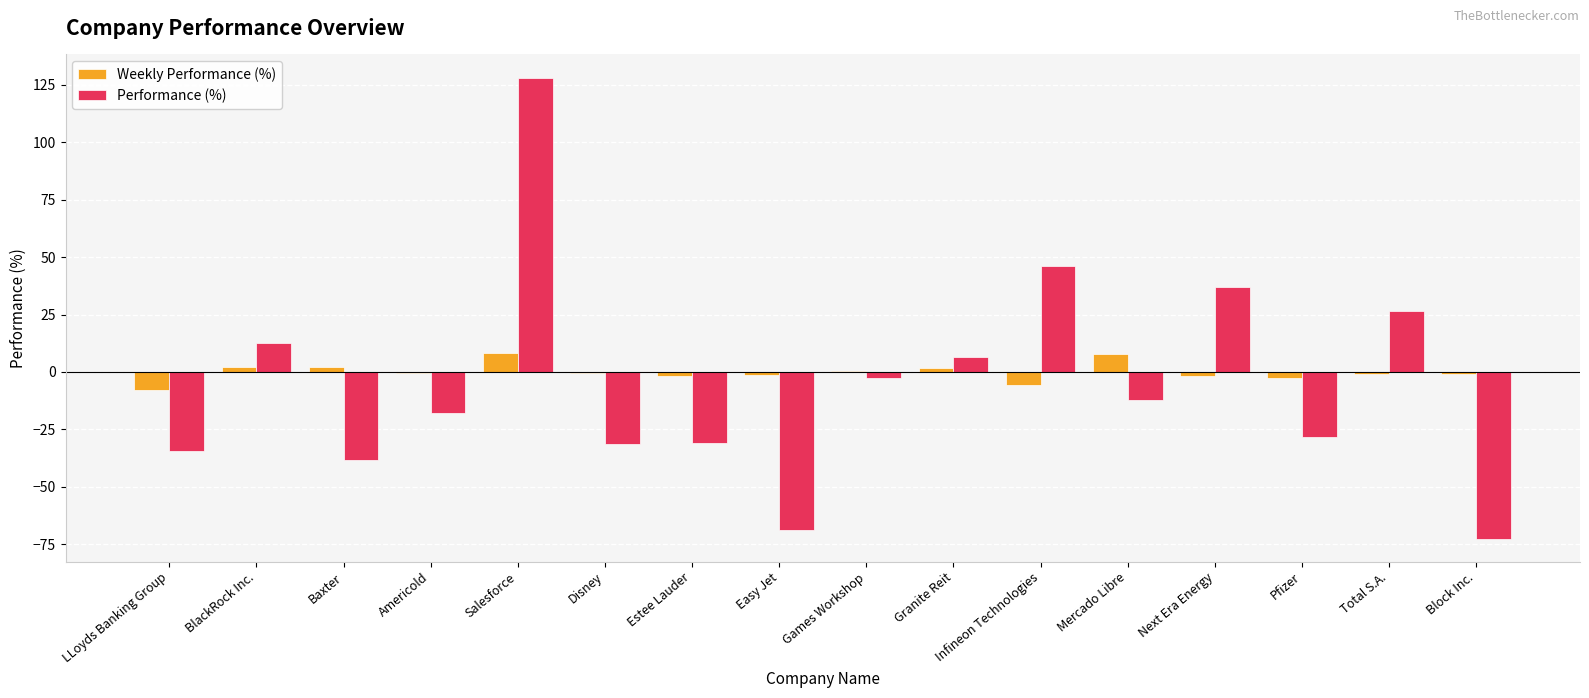

Which series changed the most between Americold and Total S.A.?

Performance (%)